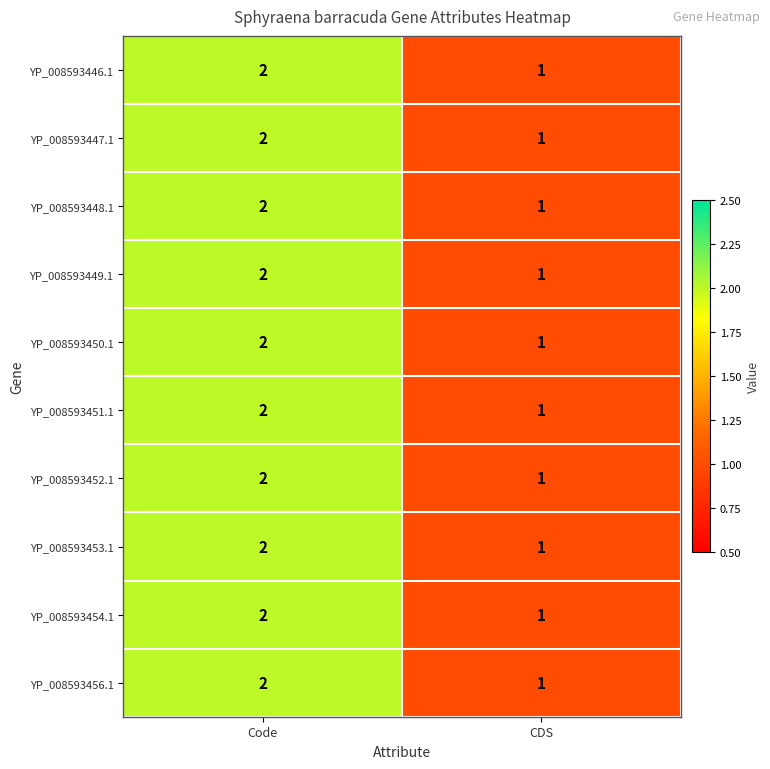

Reading left to right, list all the values displayed in this chart.

YP_008593446.1: 2	1
YP_008593447.1: 2	1
YP_008593448.1: 2	1
YP_008593449.1: 2	1
YP_008593450.1: 2	1
YP_008593451.1: 2	1
YP_008593452.1: 2	1
YP_008593453.1: 2	1
YP_008593454.1: 2	1
YP_008593456.1: 2	1